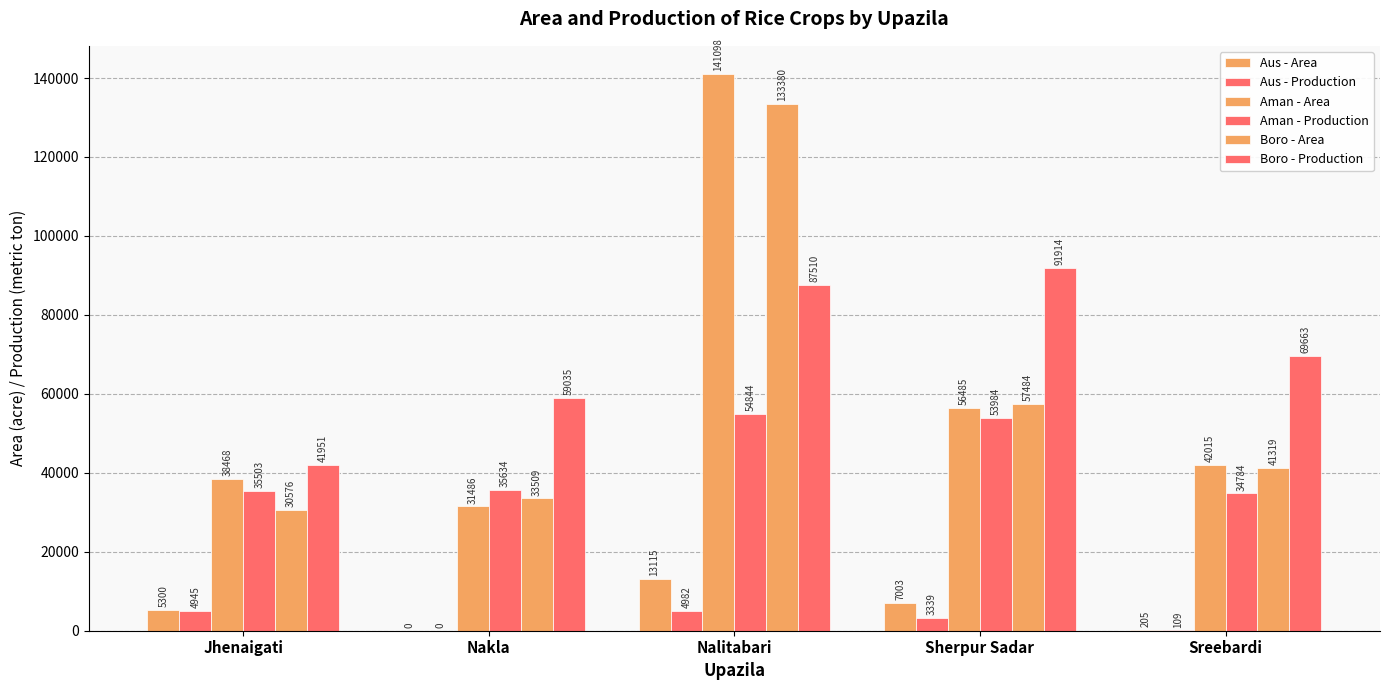

What is the label of the 2nd bar from the left?

Nakla